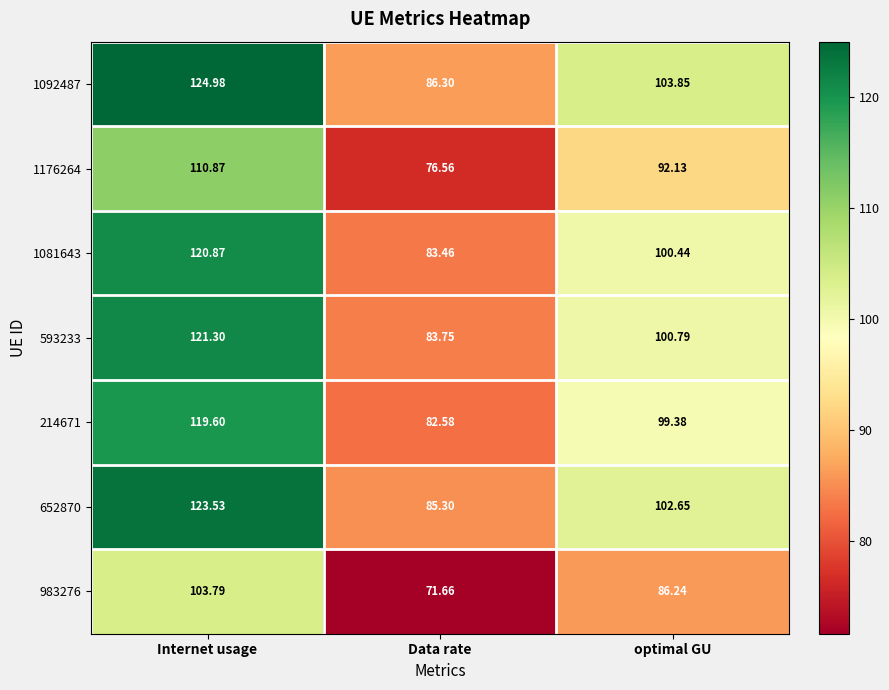

Count the number of categories in the chart.

3